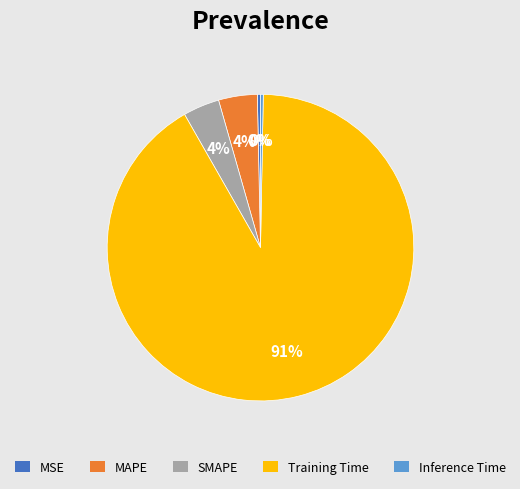

Which has a higher value, Training Time or Inference Time?

Training Time